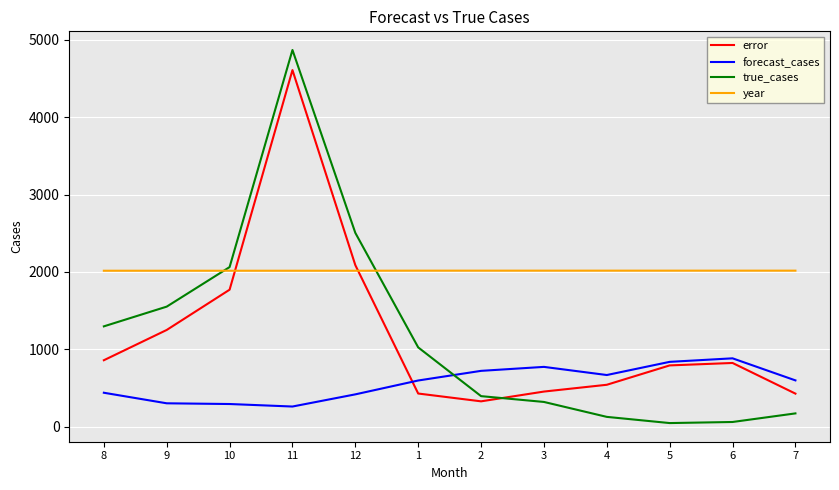

The year series shows 3192.1 at 5. True or false?

False